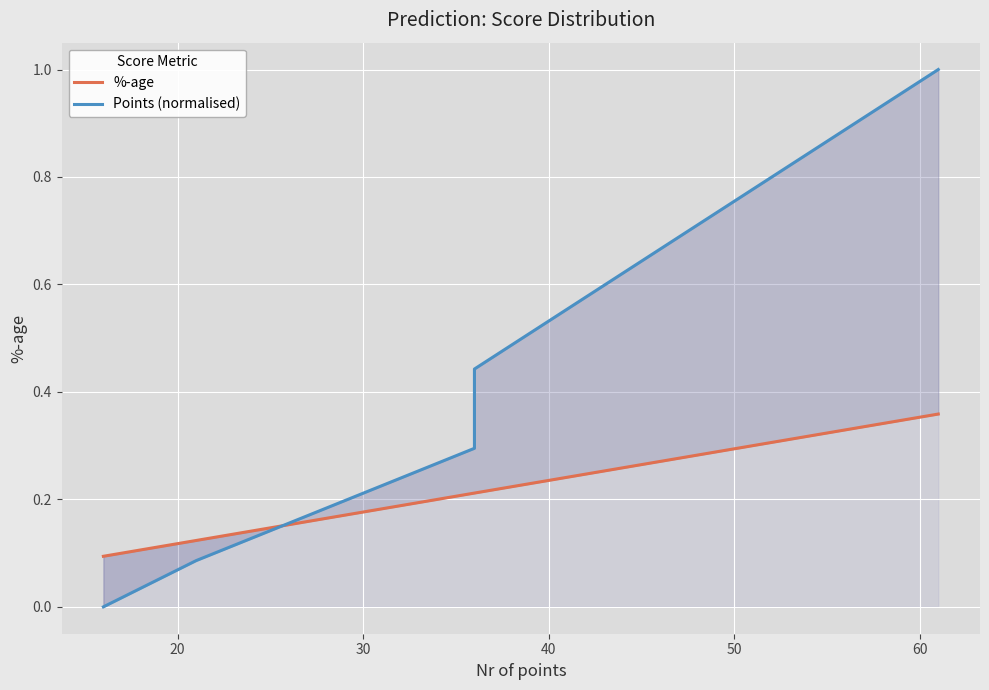

Between which two adjacent categories do Points (normalised) and %-age first intersect?

20 and 30